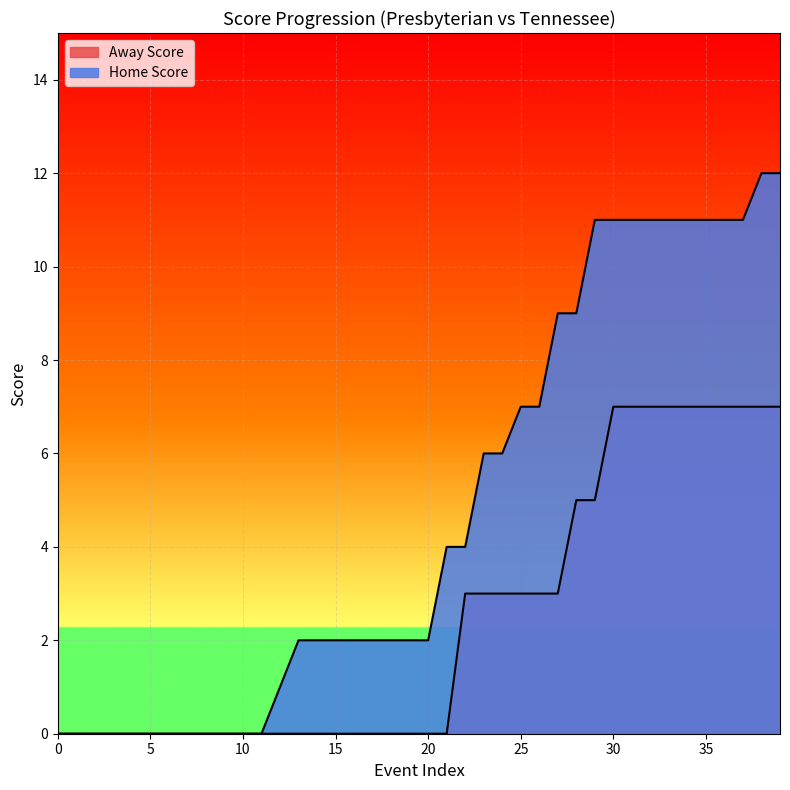

True or false: Away Score and Home Score intersect in this chart.

False